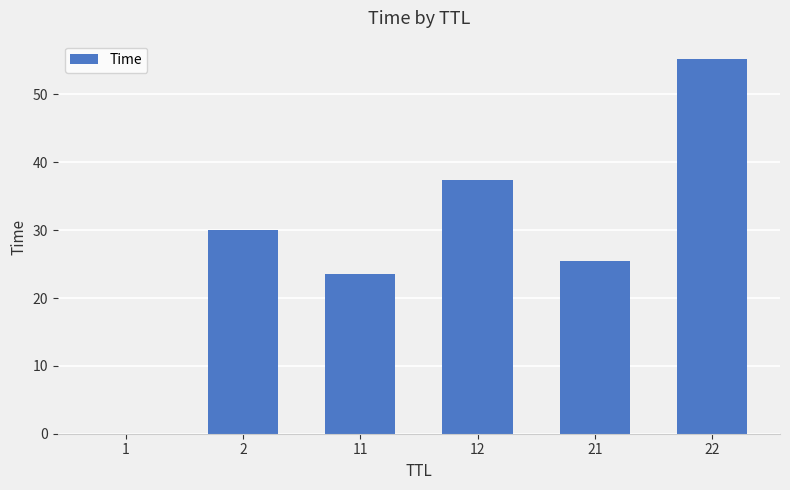

Which has a higher value, 21 or 22?

22